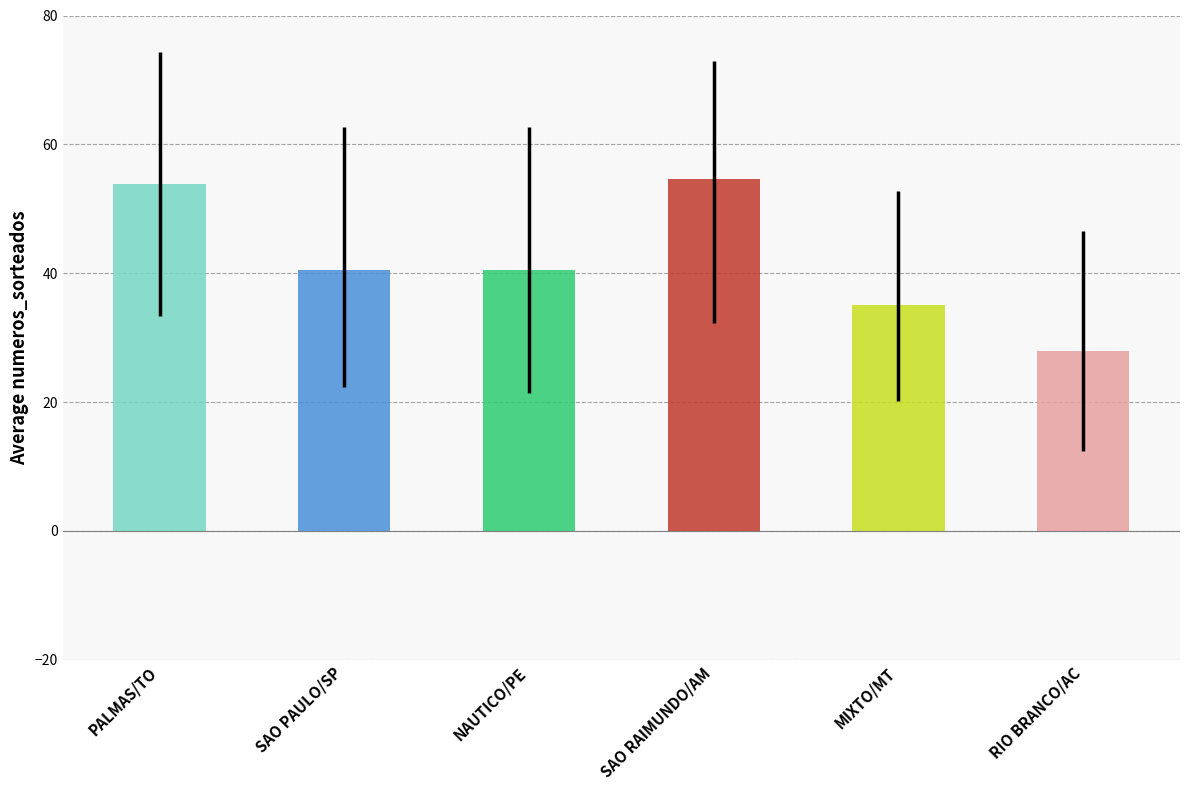

Is it true that avg_numeros_sorteados equals 91.2 at SAO RAIMUNDO/AM?

False